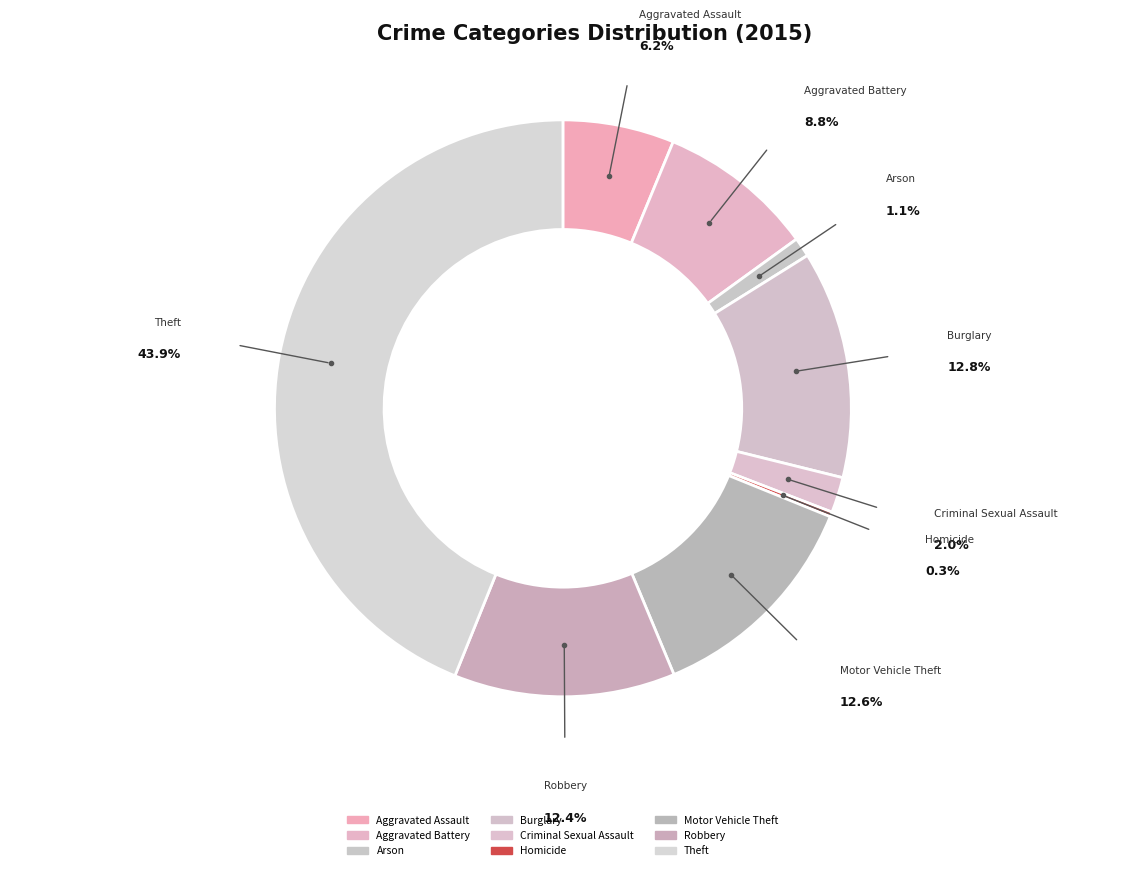

Is it true that Homicide is 0% of the pie?

True